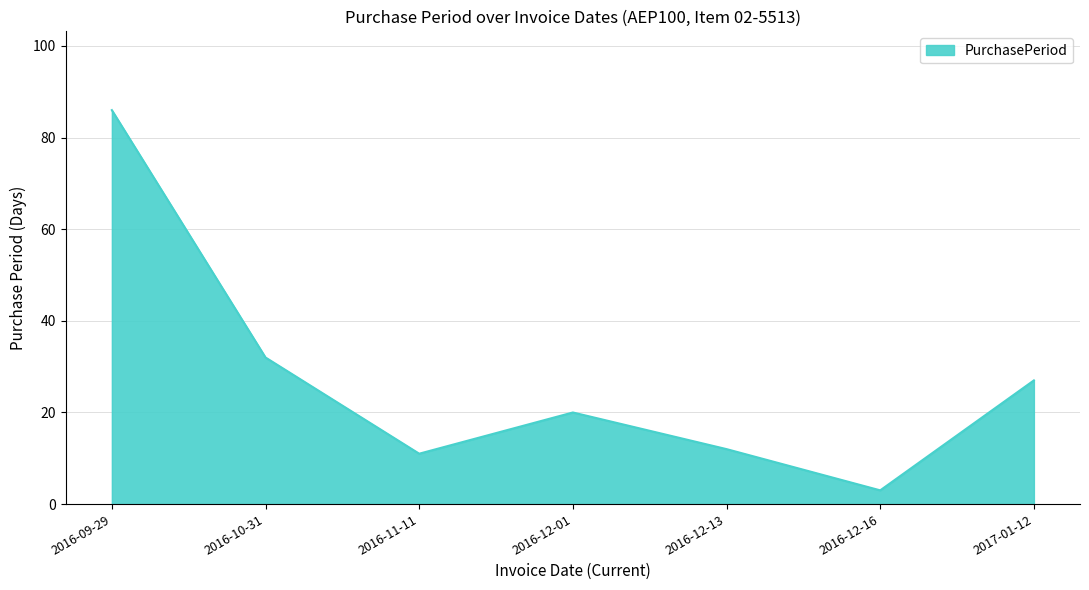

Reading left to right, list all the values displayed in this chart.

2016-09-29=86	2016-10-31=32	2016-11-11=11	2016-12-01=20	2016-12-13=12	2016-12-16=3	2017-01-12=27